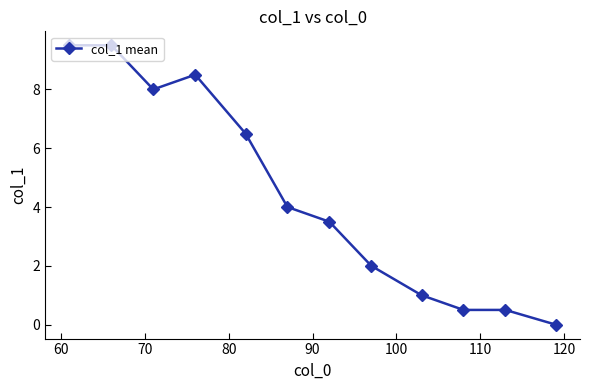

What is the difference between the maximum and second lowest values?

9.0